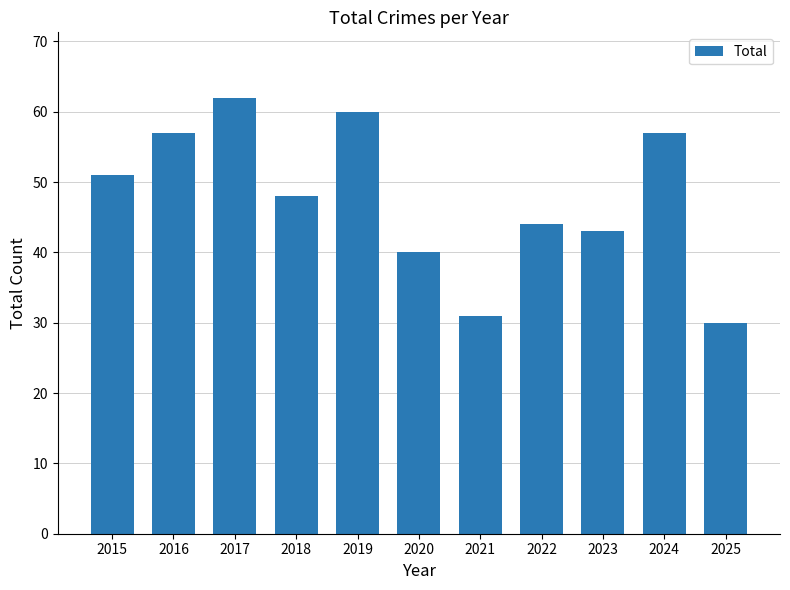

How many bars are there in total?

11